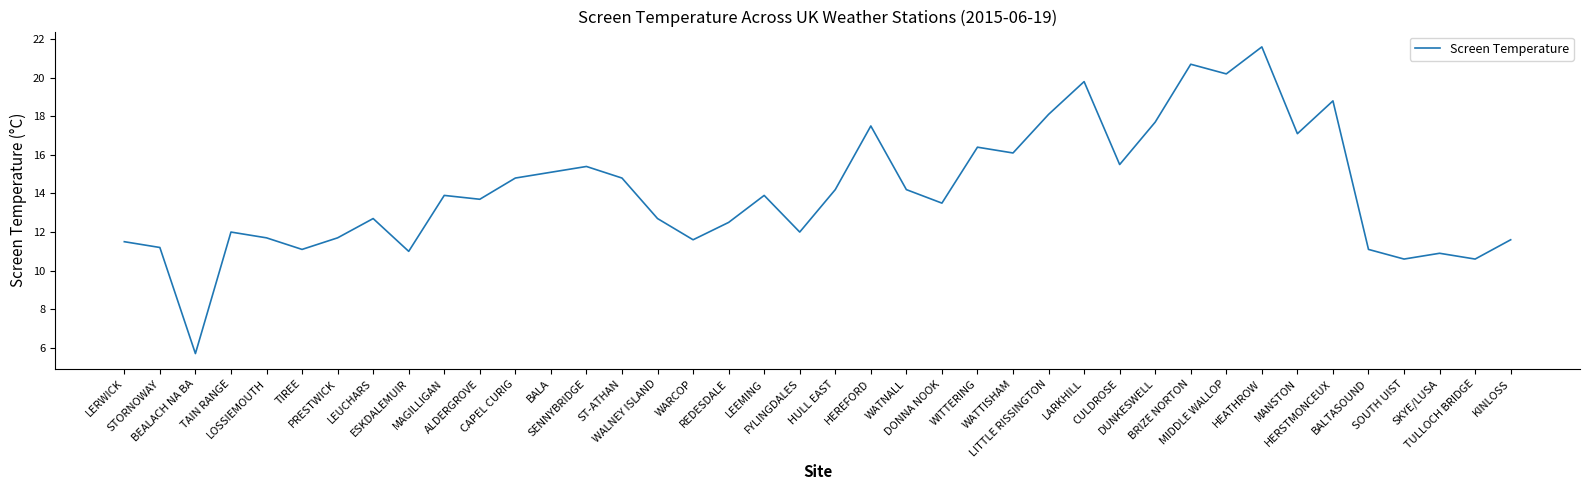

Where is the first local maximum?

TAIN RANGE